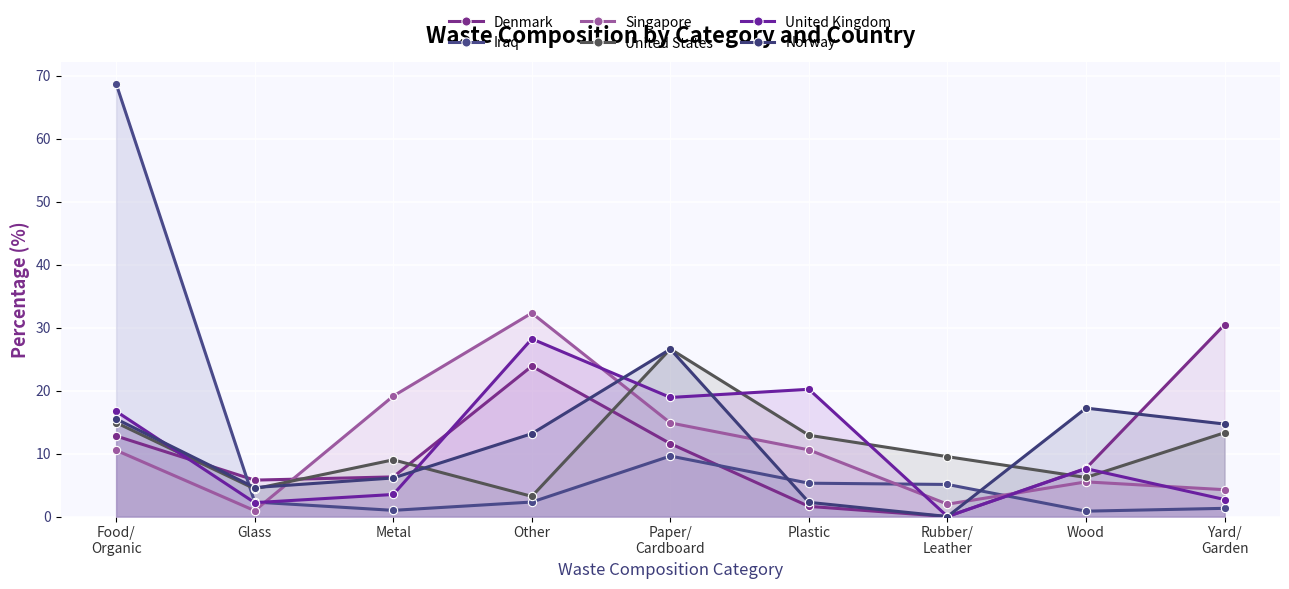

Is the value of Iraq at Paper/
Cardboard greater than the value of Norway at Paper/
Cardboard?

No